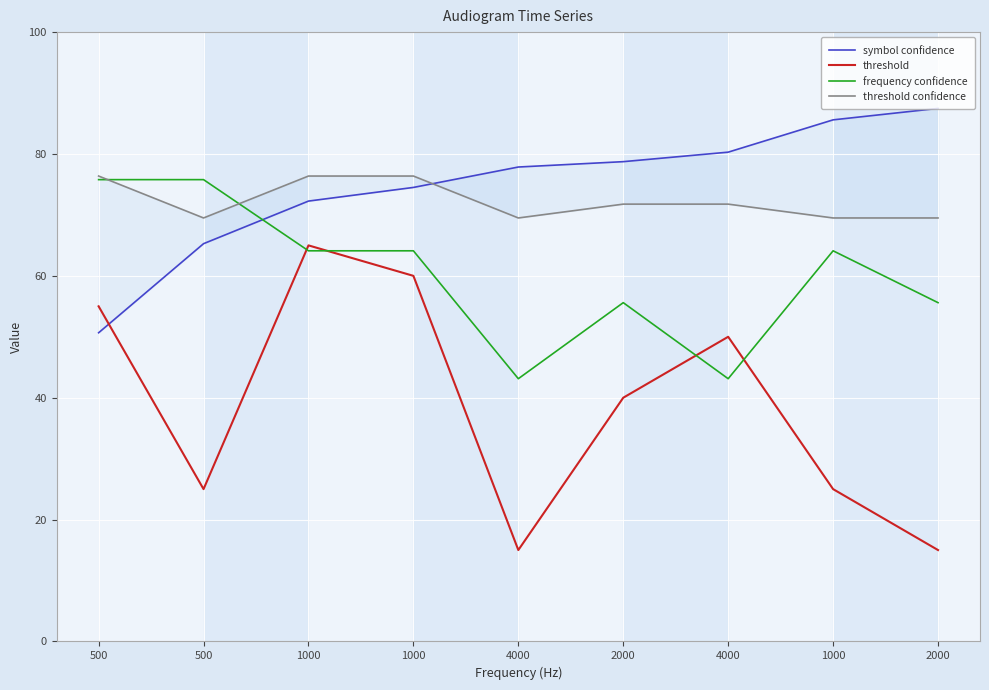

How many lines are shown in the chart?

4